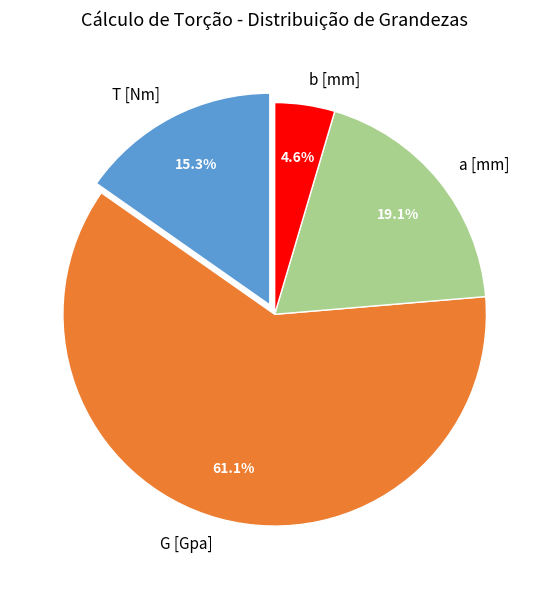

Does any single category account for the majority?

Yes